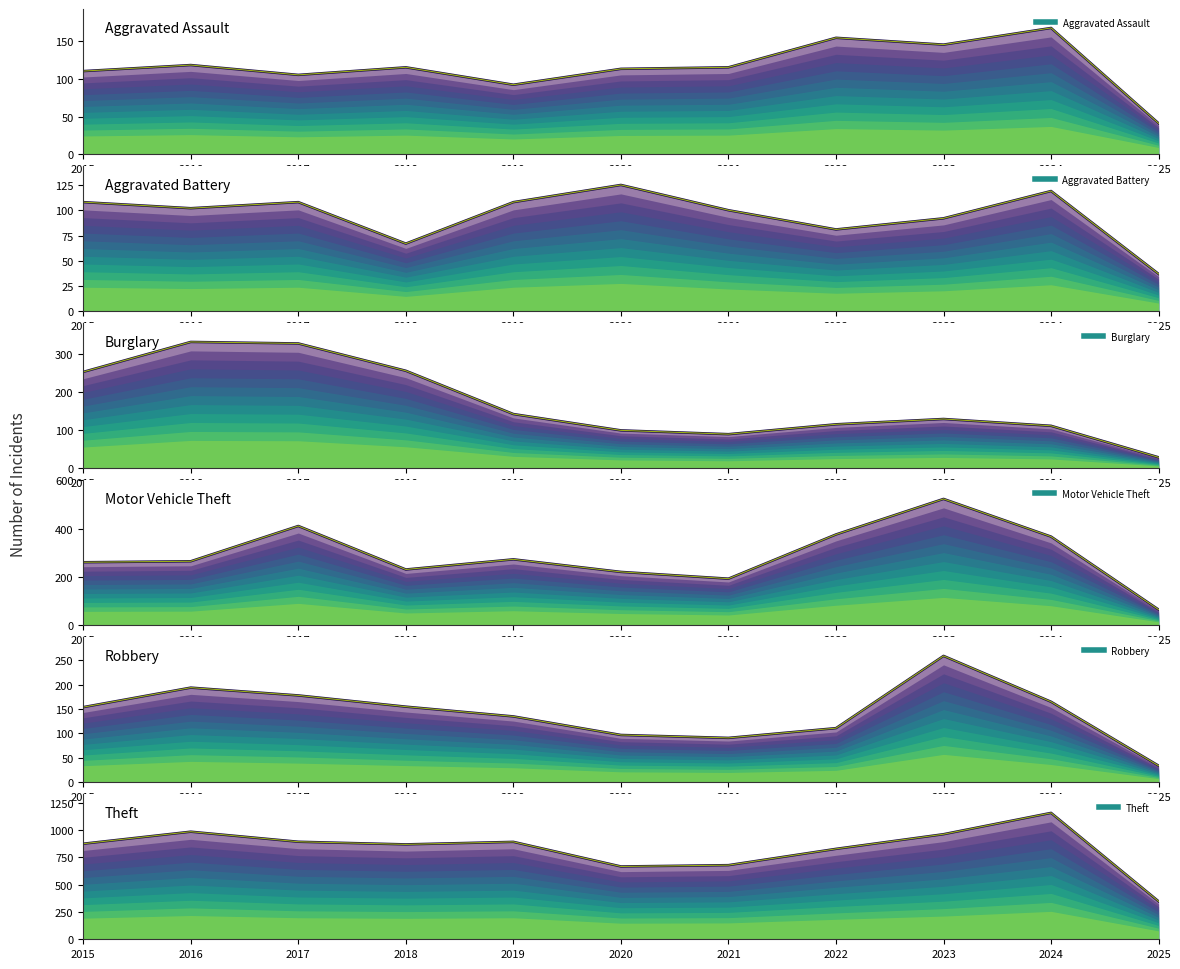

The value of Theft at 2021 is 678. True or false?

True